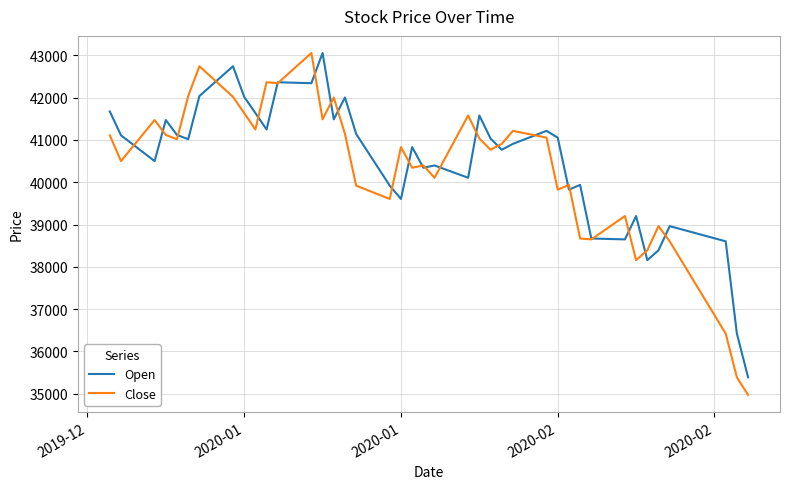

Is this an area chart (filled region under the line)?

No